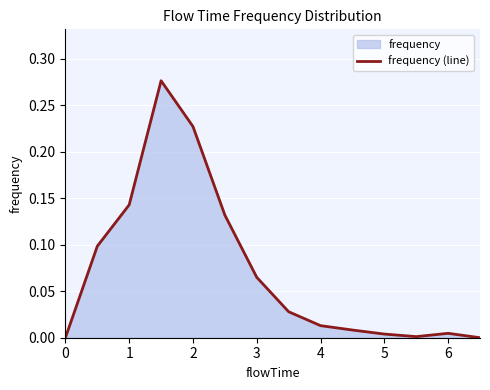

The chart shows a value of 0.0 at 0. True or false?

True